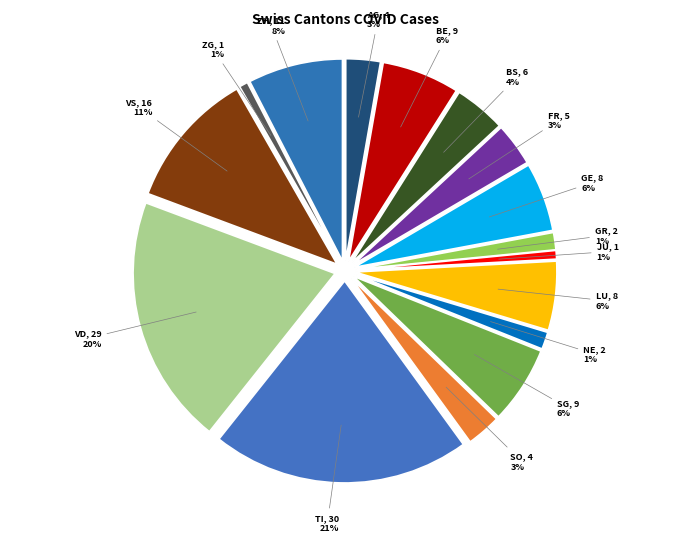

To the nearest percent, what is the difference between the largest and smallest slice percentages?

20%